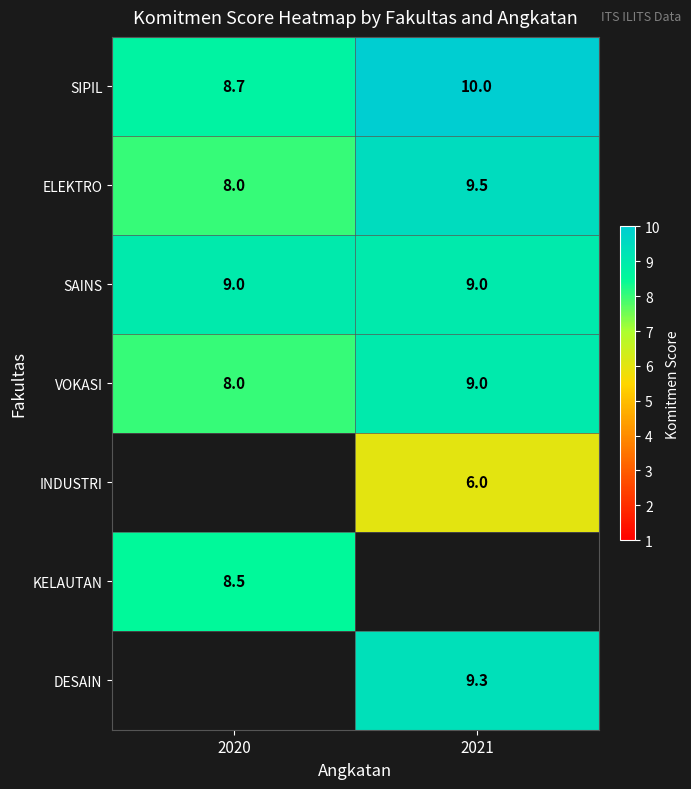

Which series changed the most between 2020 and 2021?

ELEKTRO